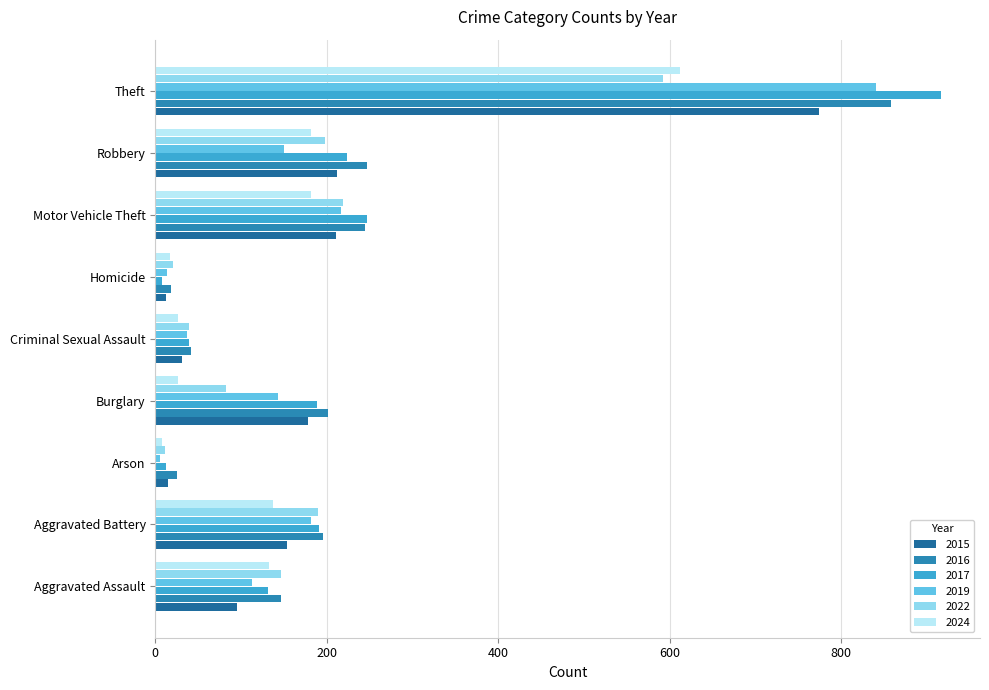

Which series has the largest range (max minus min)?

2017